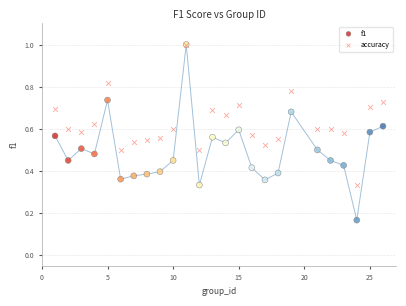

What are all the series names shown in the legend?

f1, accuracy